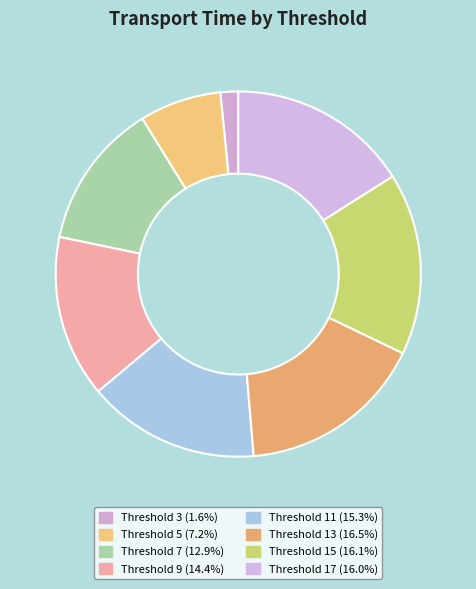

How many segments does this pie chart have?

8